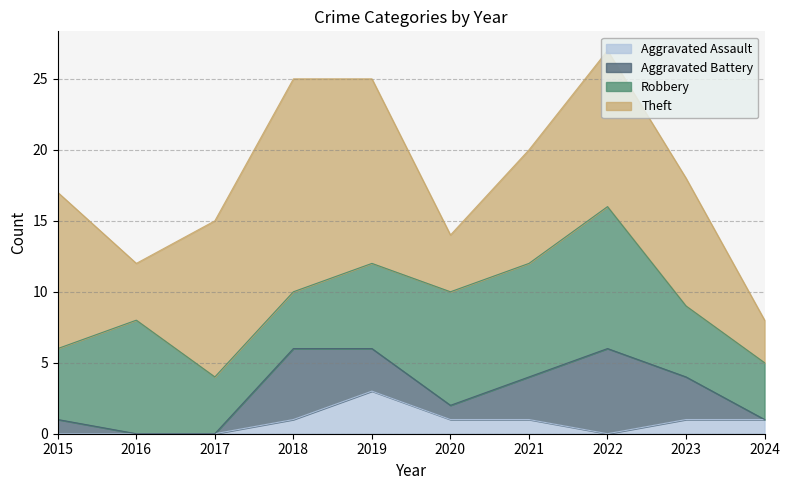

At which label is Robbery closest to 7?

2016